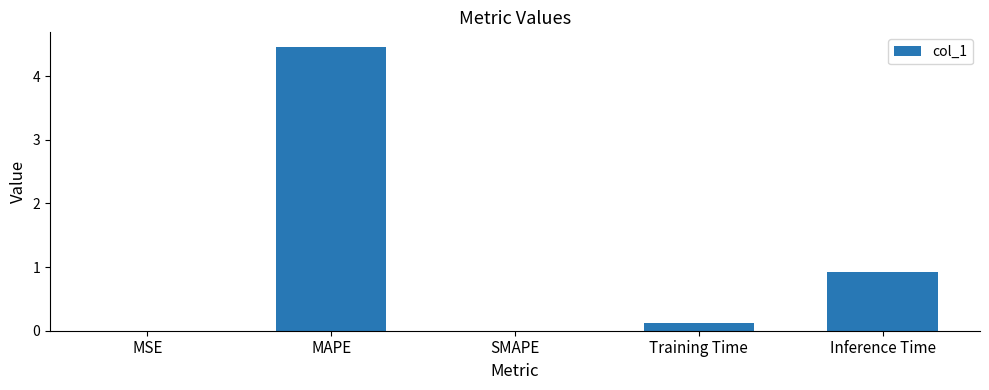

Are the bars grouped side by side (vs. stacked)?

No